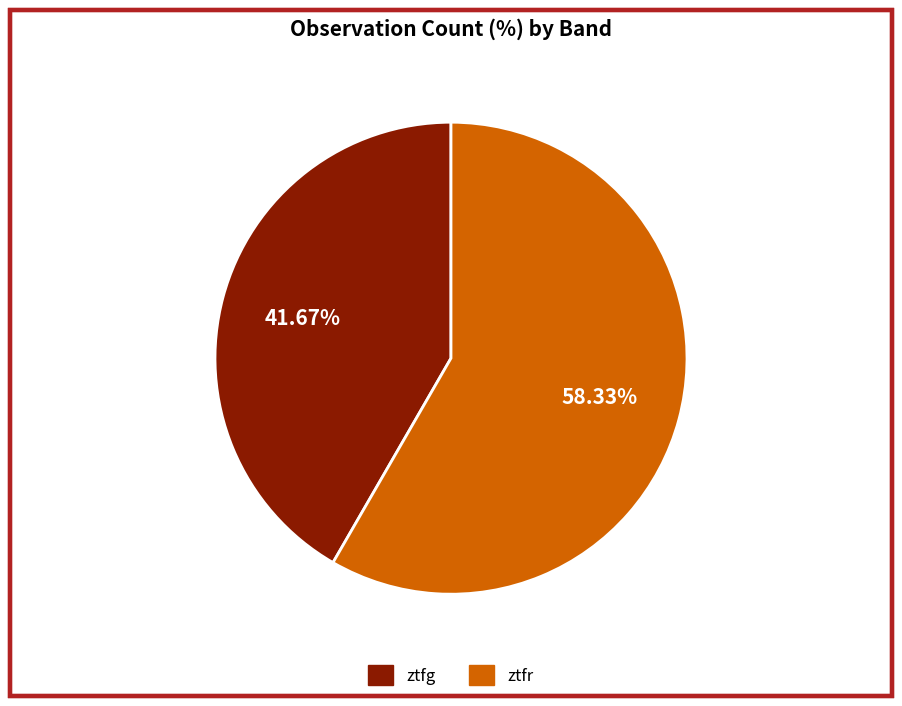

Rank the categories by value from highest to lowest.

ztfr, ztfg